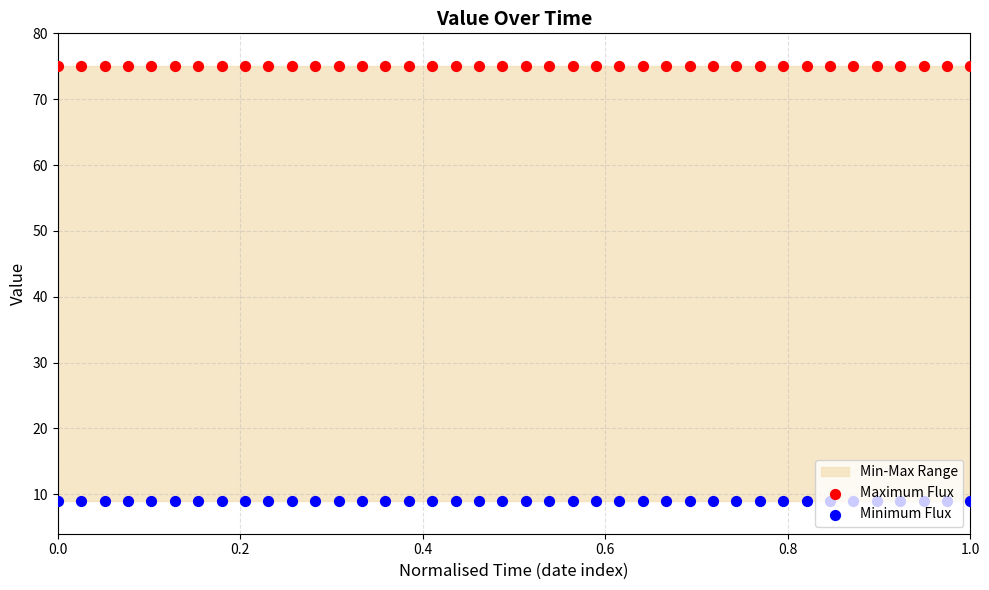

Is the value of Minimum Flux at 0.6 greater than the value of Maximum Flux at 38?

No